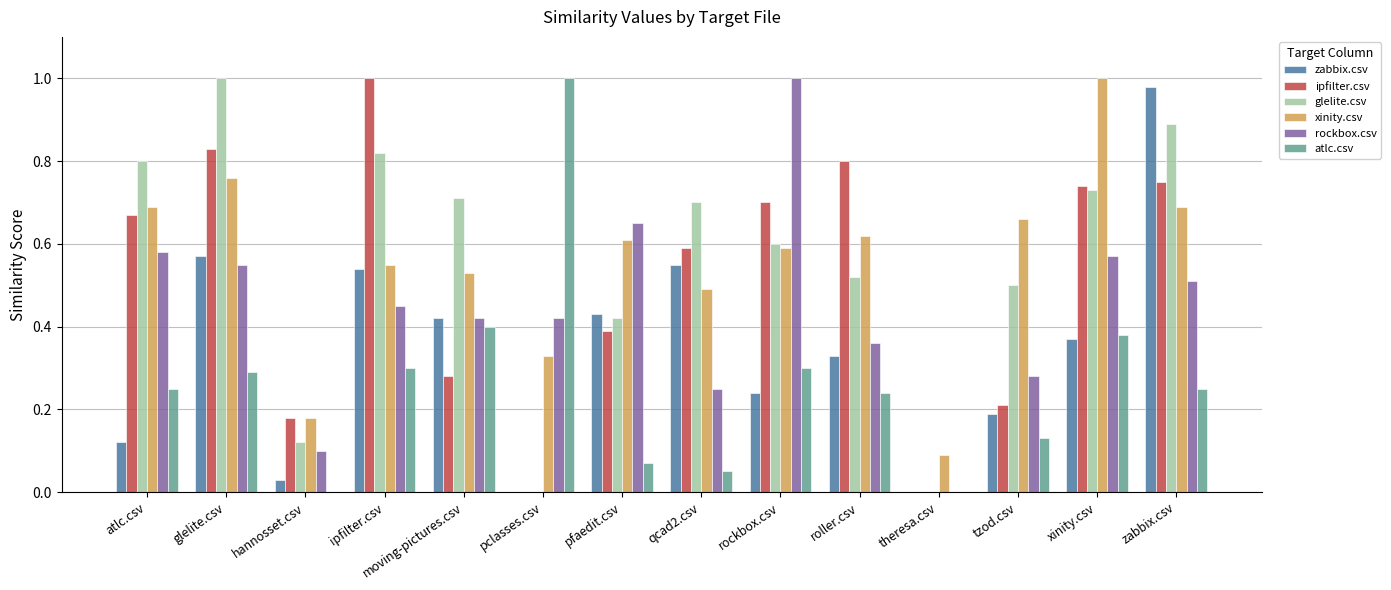

Which series changed the most between atlc.csv and xinity.csv?

xinity.csv